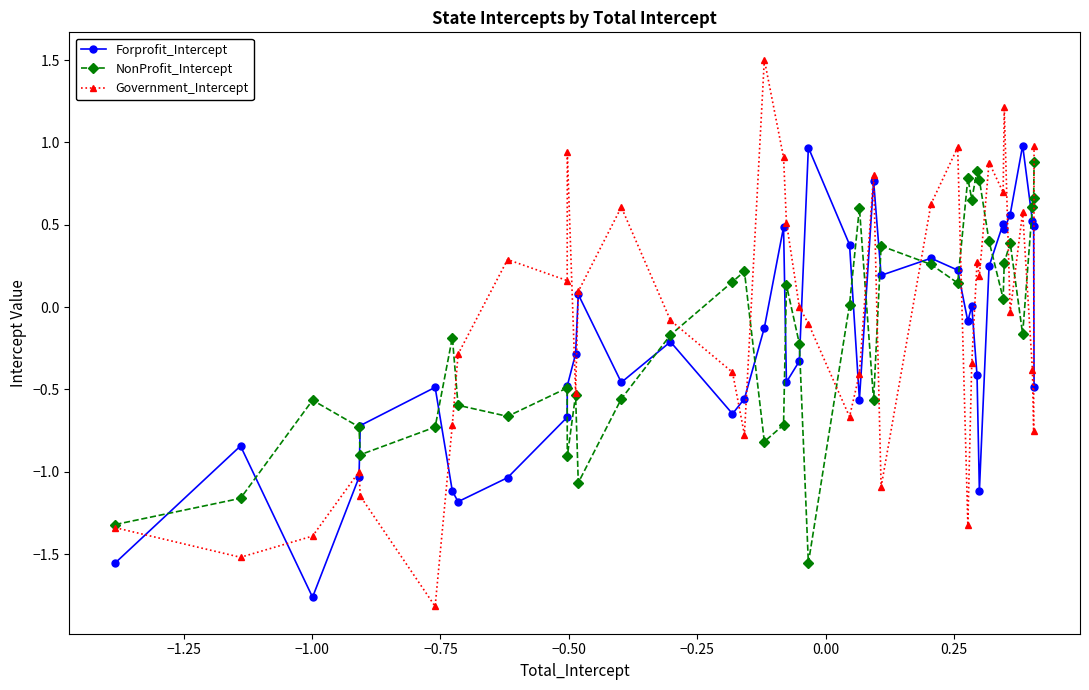

How many times do NonProfit_Intercept and Forprofit_Intercept cross each other?

16